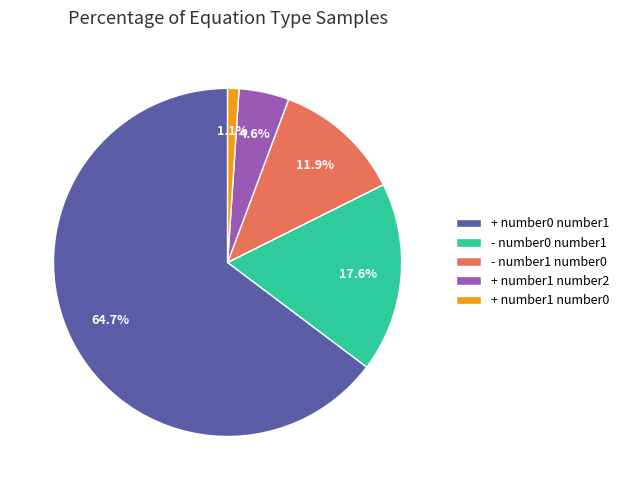

Which has a higher value, + number1 number0 or + number1 number2?

+ number1 number2